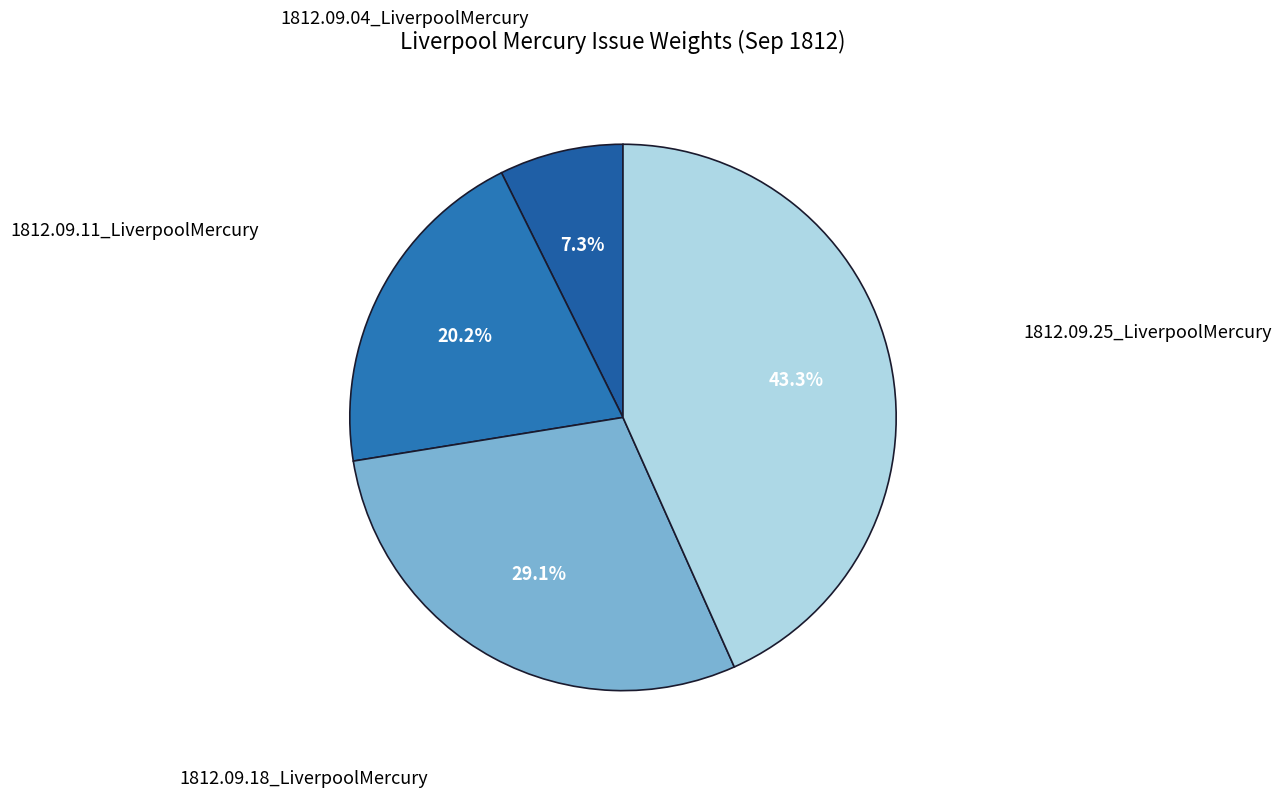

Is there a majority slice in this chart?

No